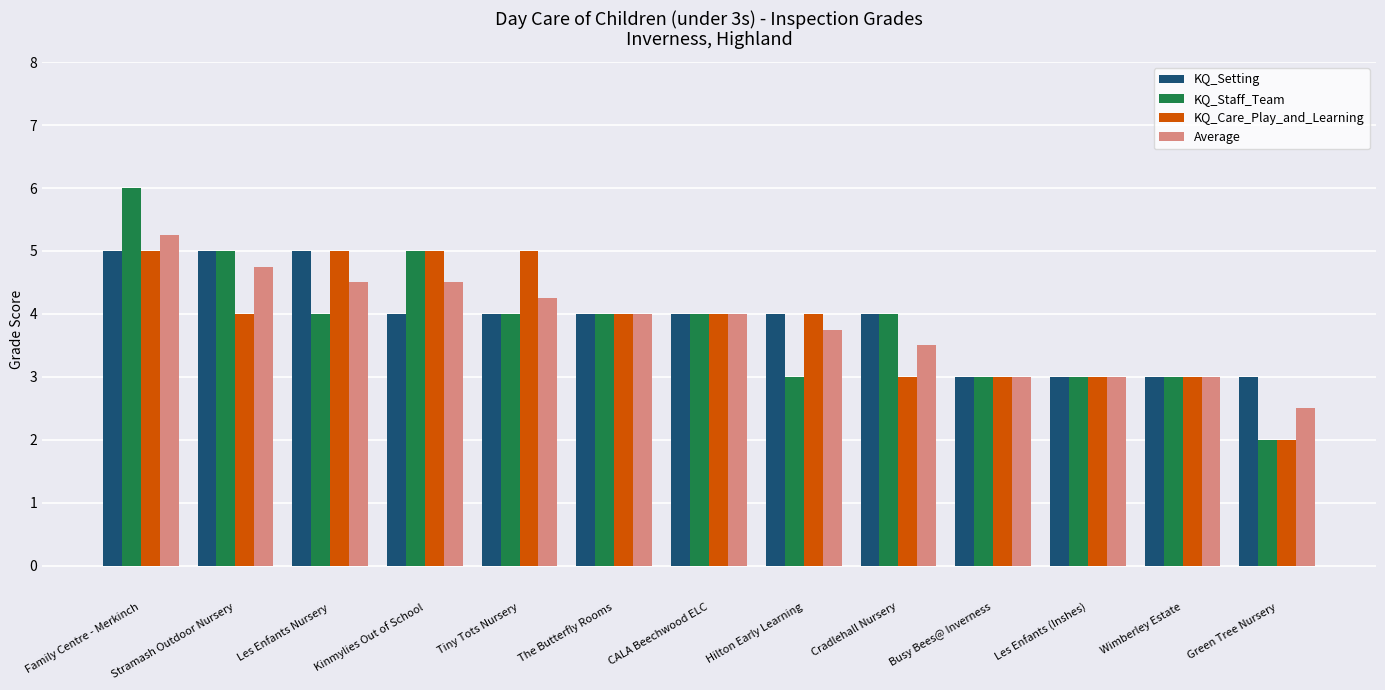

What are all the series names shown in the legend?

KQ_Setting, KQ_Staff_Team, KQ_Care_Play_and_Learning, Average